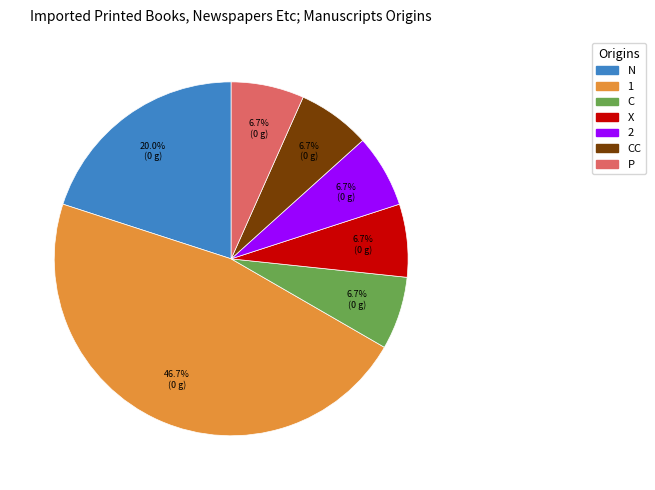

Does any single category account for the majority?

No